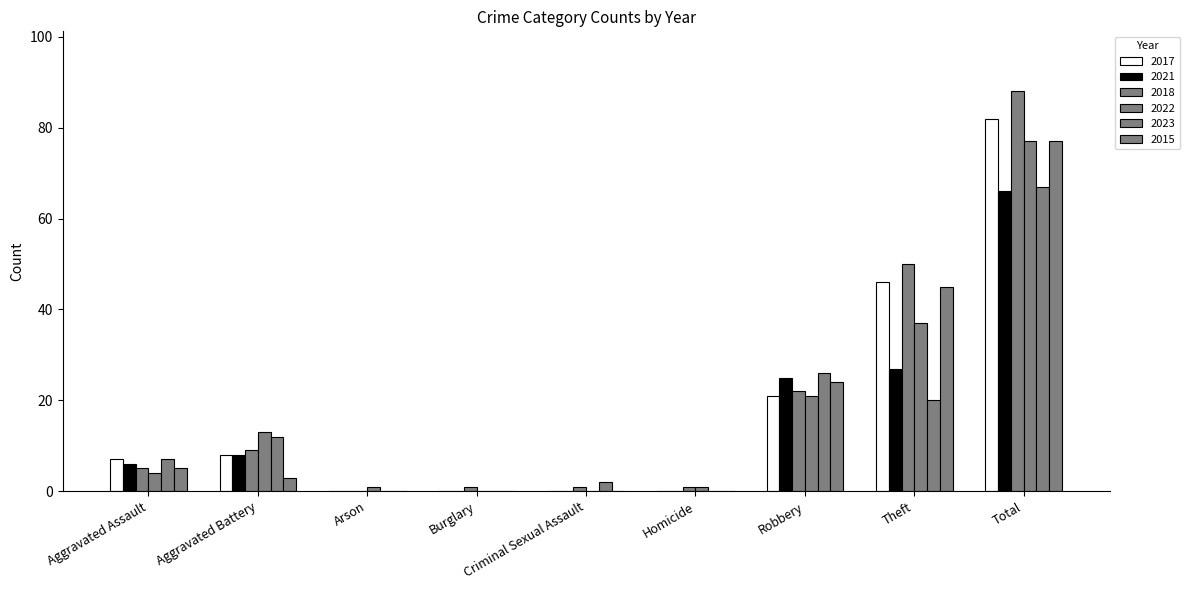

Rank the series by their maximum value, from highest to lowest.

2018, 2017, 2022, 2015, 2023, 2021